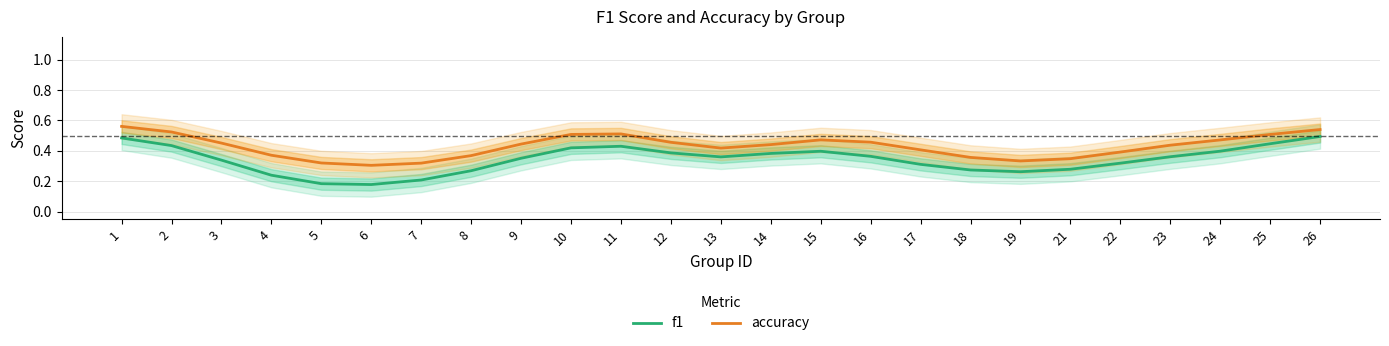

True or false: accuracy and f1 cross at least once.

False